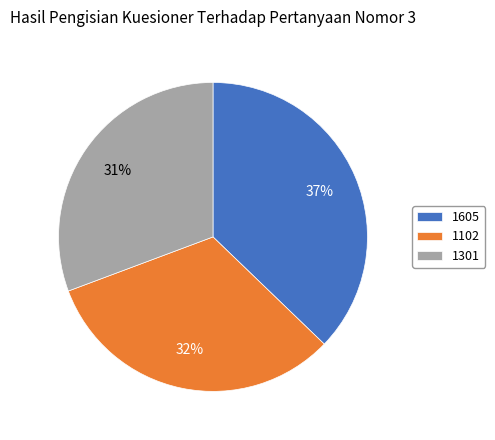

To the nearest percent, what portion does 1102 represent?

32%